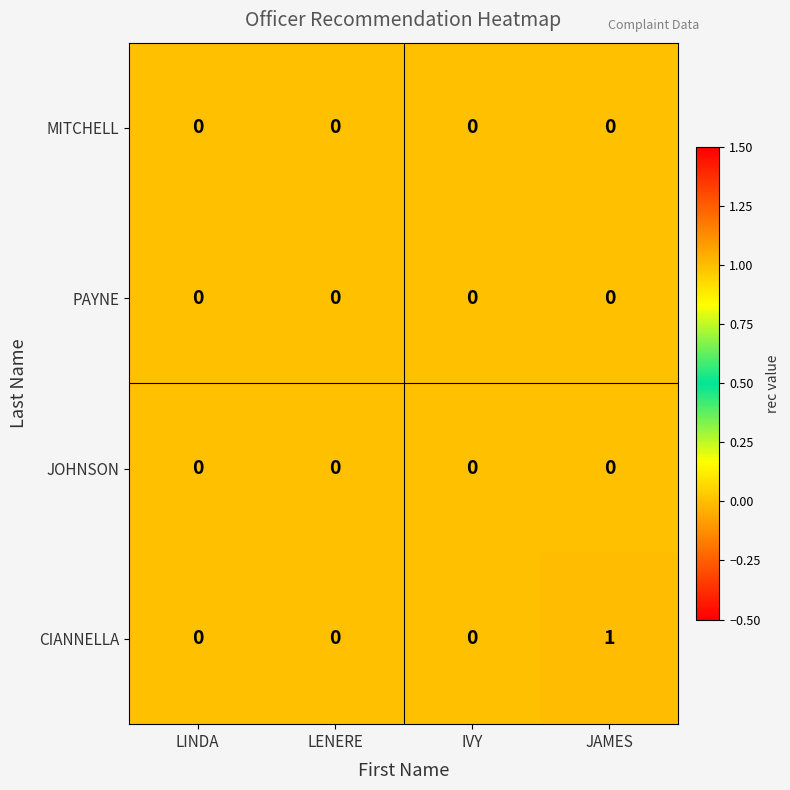

Which series has the largest range (max minus min)?

CIANNELLA